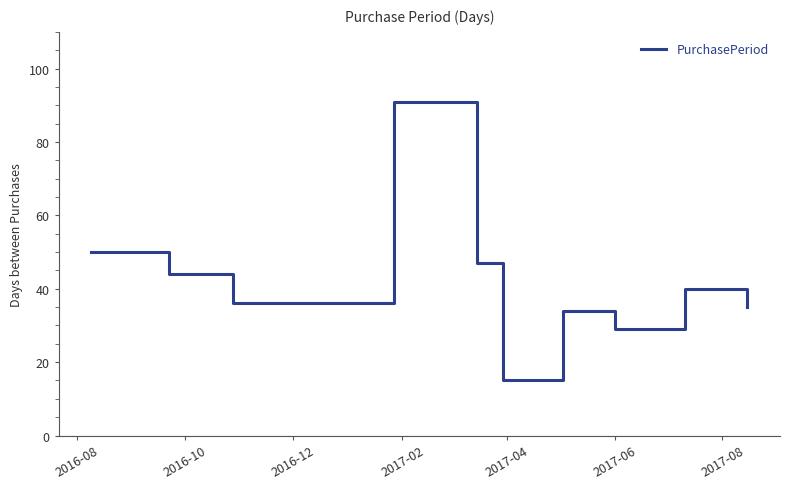

What is the maximum value shown in the chart?

91